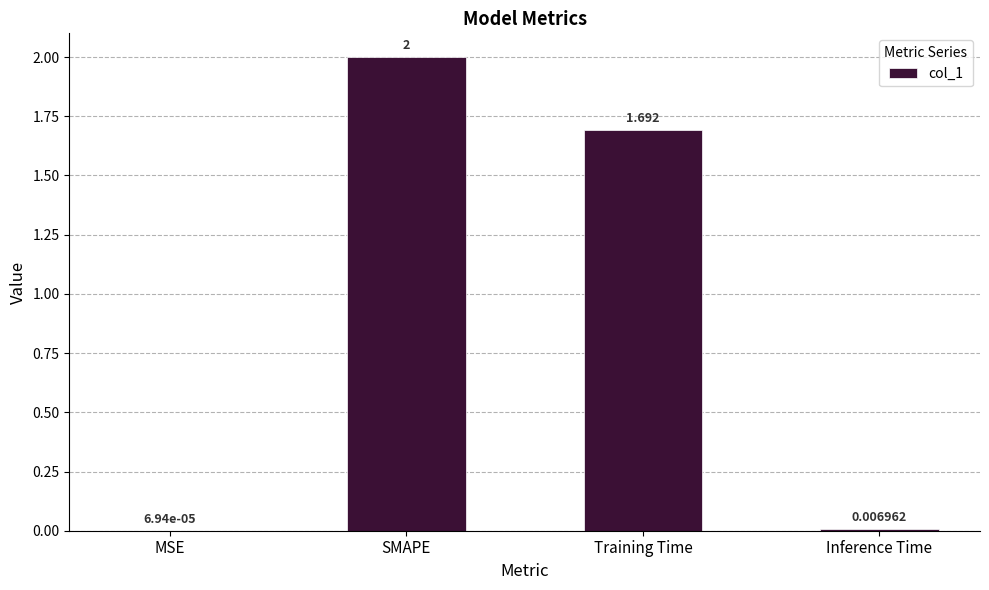

True or false: the data shows 2.0 at SMAPE.

True